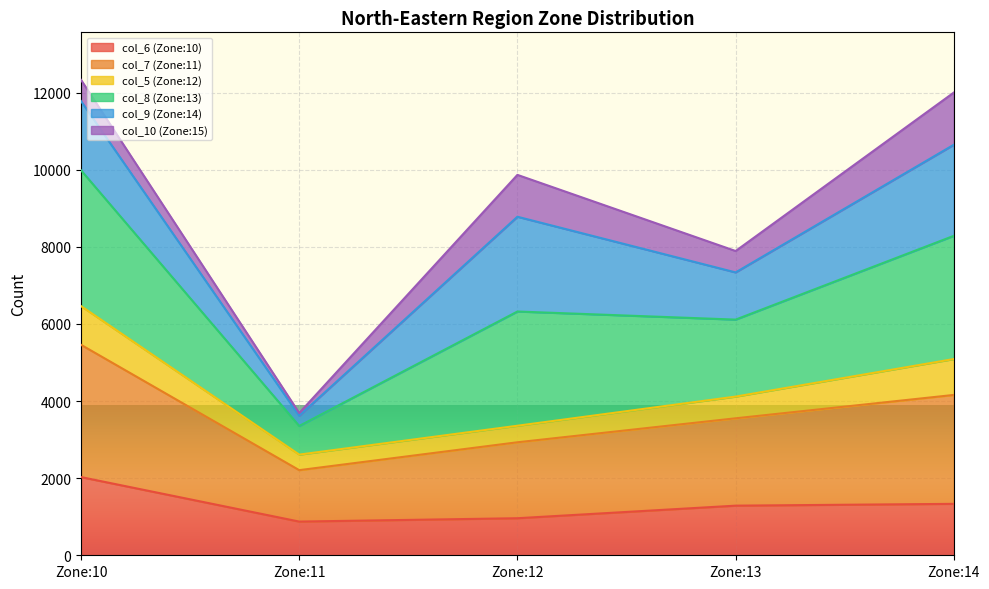

What is the maximum value for col_6 (Zone:10)?

2028